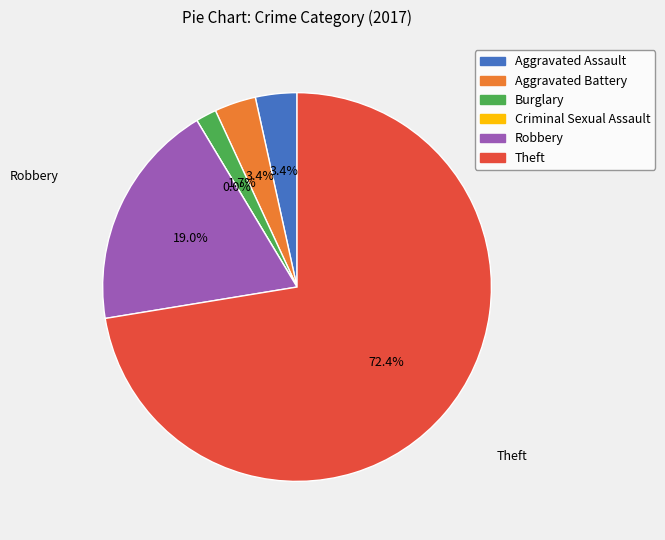

What is the change in value from Aggravated Battery to Criminal Sexual Assault?

-2